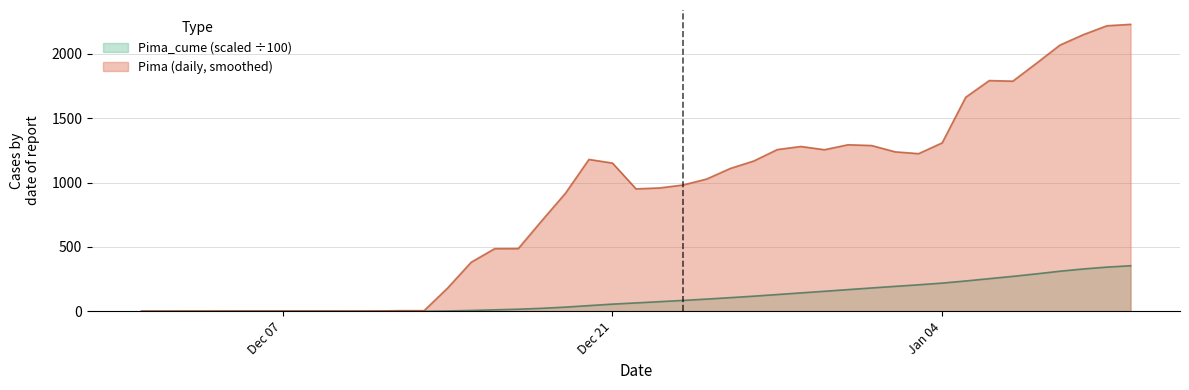

Which series has the widest spread of values?

Pima (daily, smoothed)